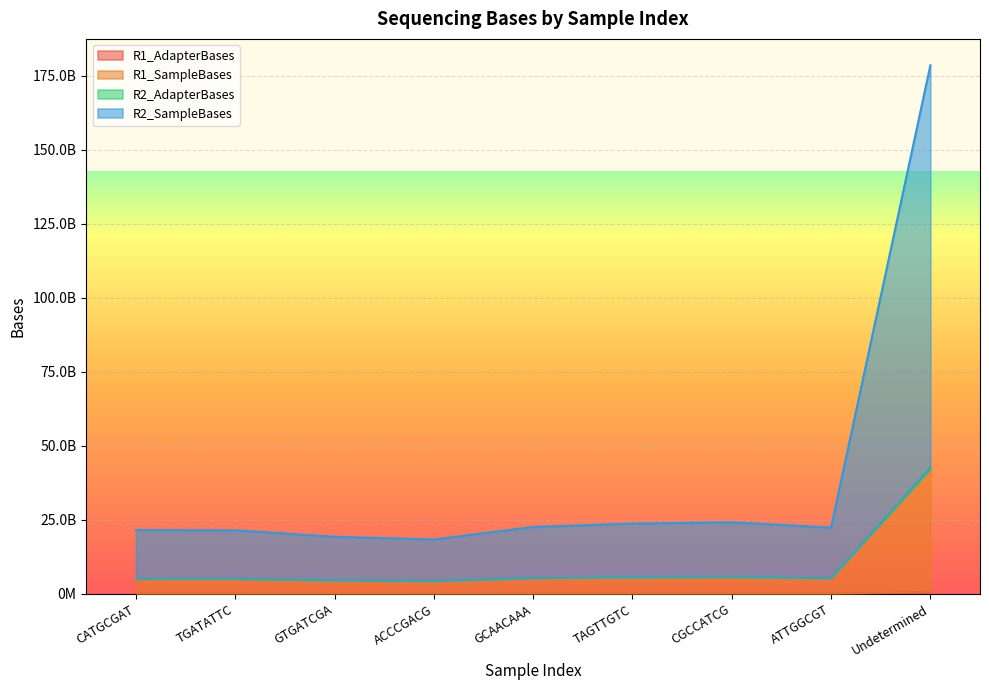

How many lines are shown in the chart?

4